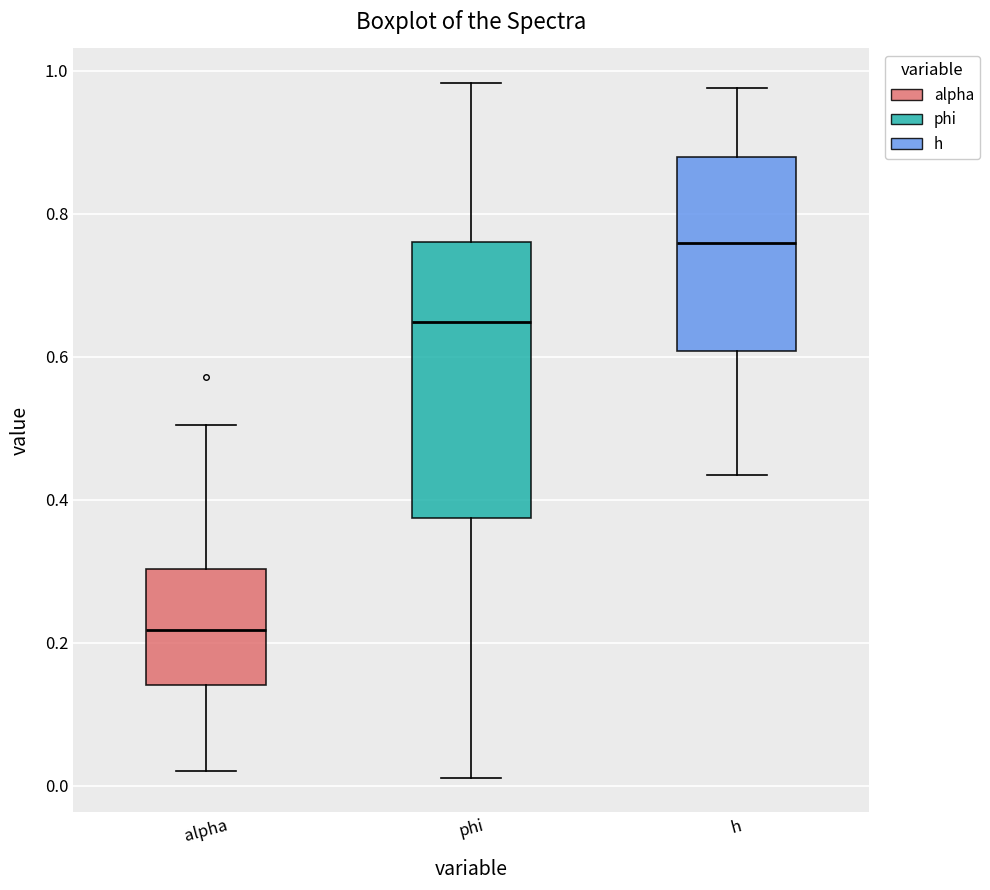

Where does the median line of the box for alpha sit on the y-axis? The values are not printed on the chart, so give them approximately, as read against the axis.

0.22